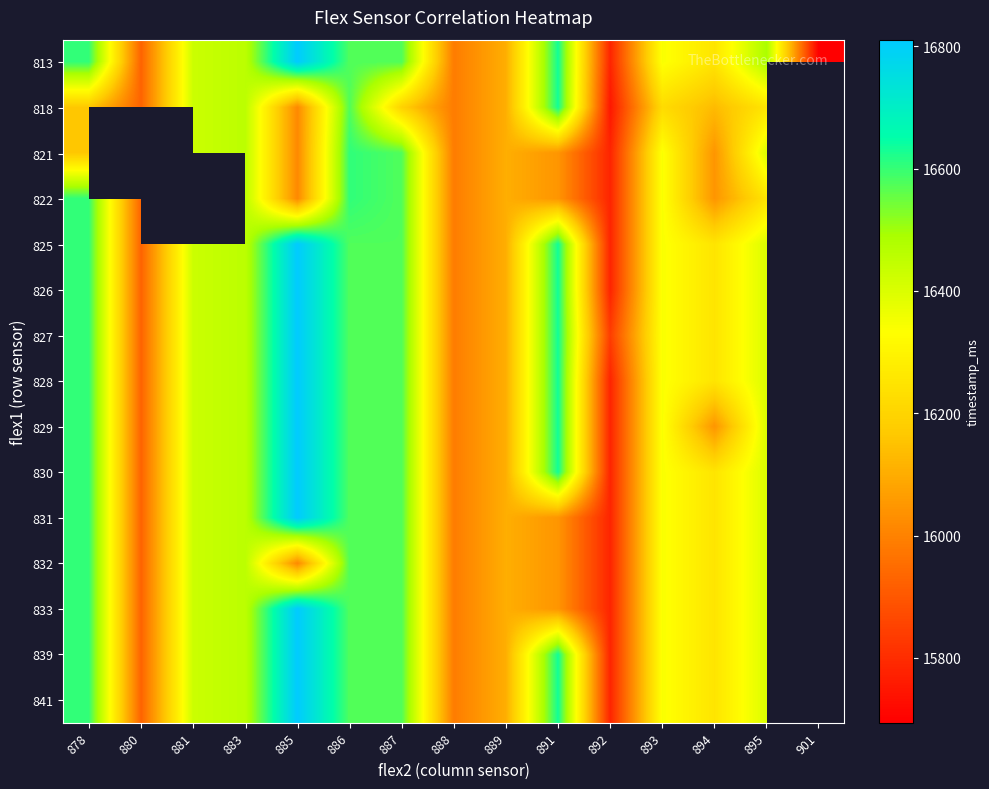

The 822 series shows 16252.0 at 895. True or false?

True